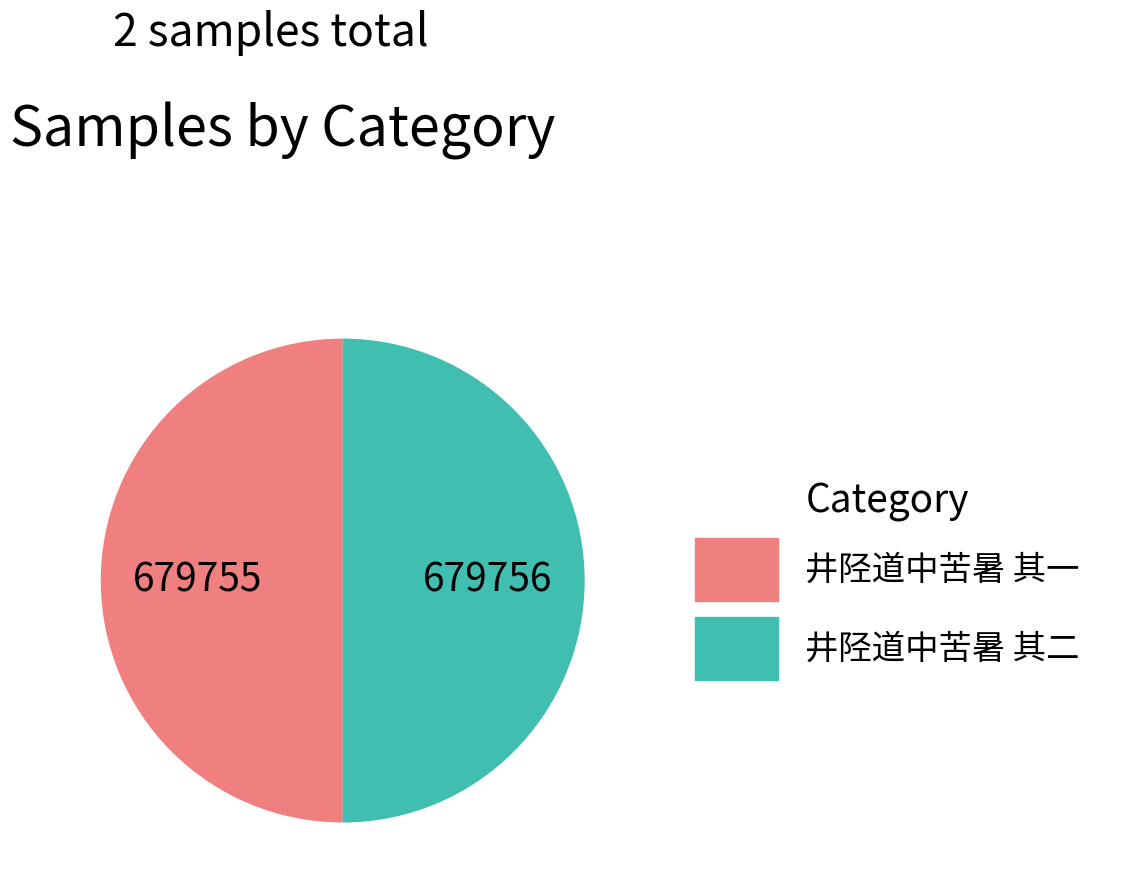

The 井陉道中苦暑 其二 slice represents 50% of the pie. True or false?

True